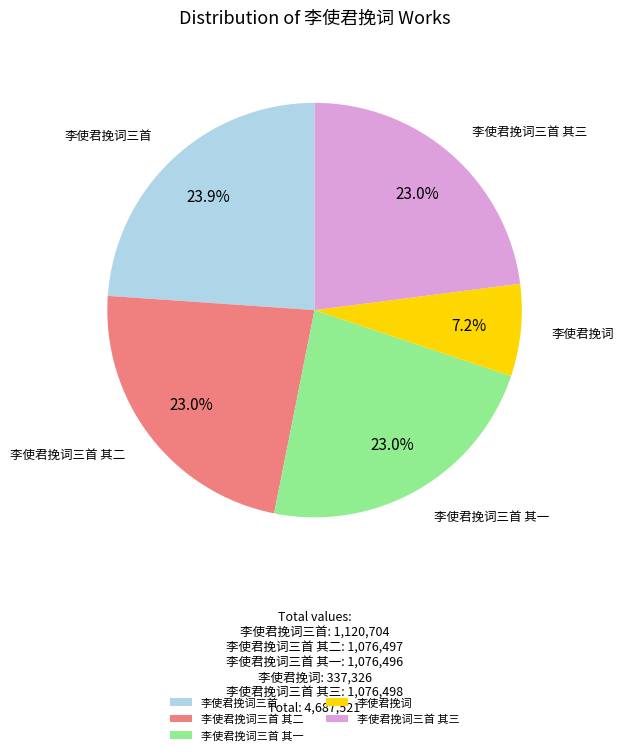

Is it true that 李使君挽词三首 其二 is 9% of the pie?

False